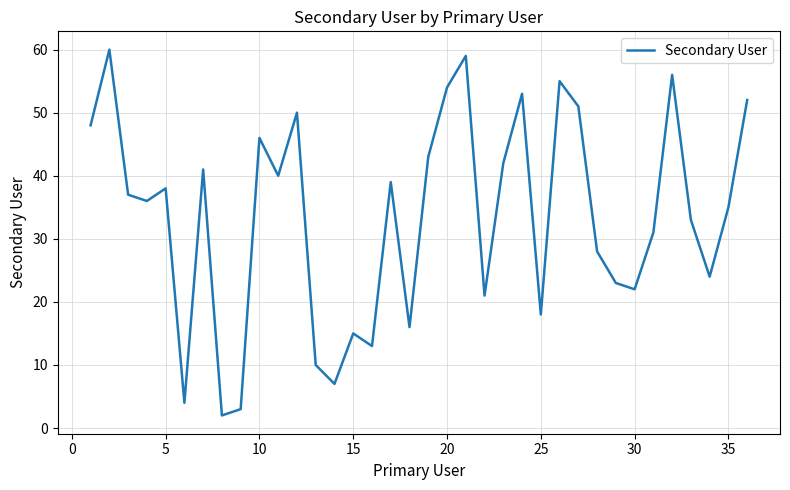

Reading right to left, extract all data points from this chart.

52	35	24	33	56	31	22	23	28	51	55	18	53	42	21	59	54	43	16	39	13	15	7	10	50	40	46	3	2	41	4	38	36	37	60	48